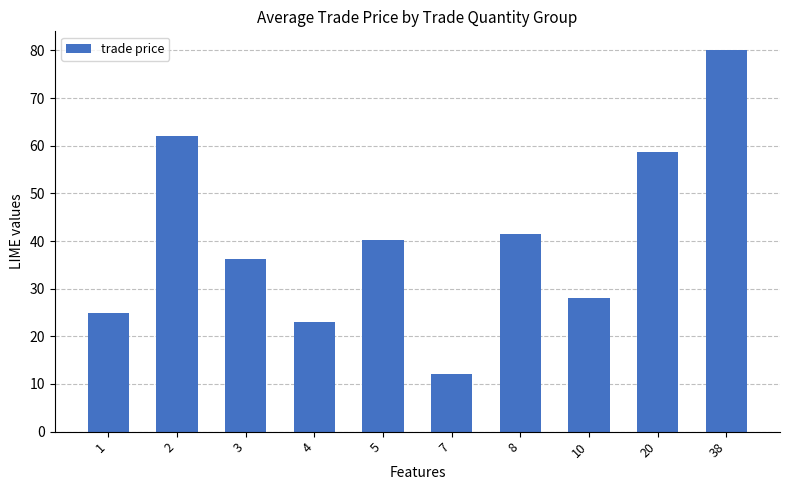

What is the difference between the maximum and second lowest values?

57.0